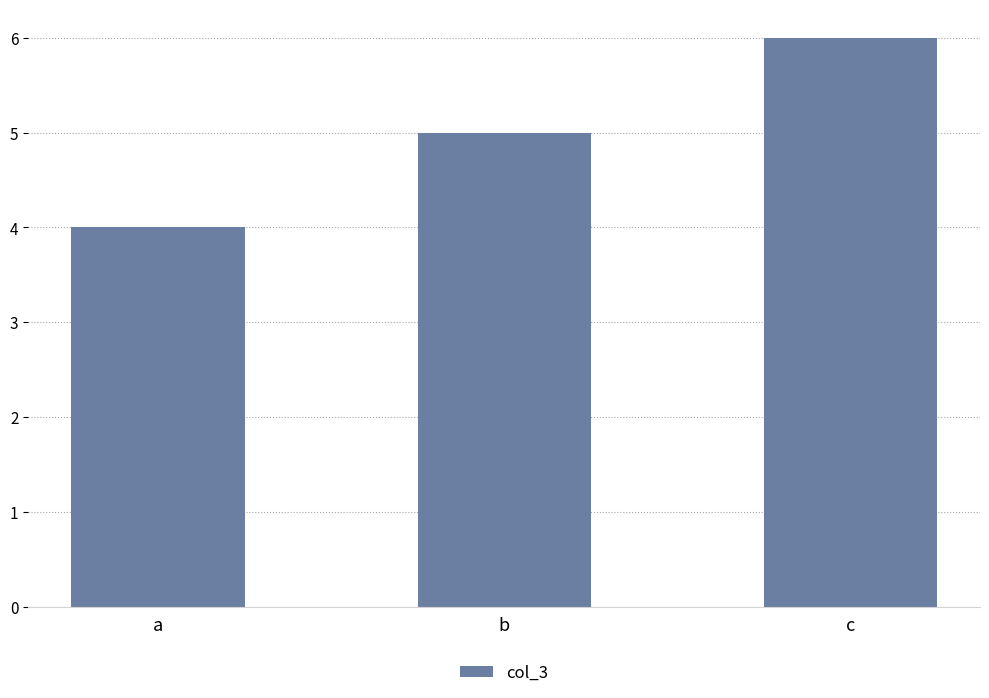

What is the smallest value displayed?

4